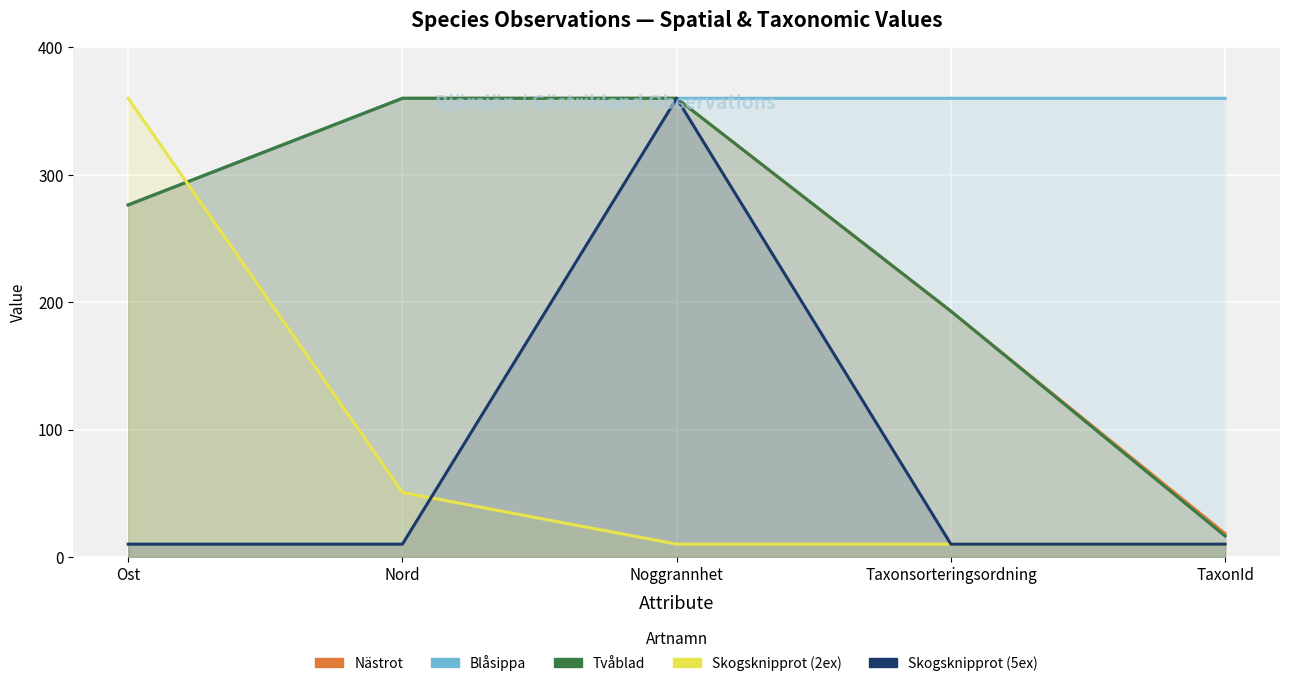

True or false: Skogsknipprot (5ex) has a value of 17.9 at Ost.

False